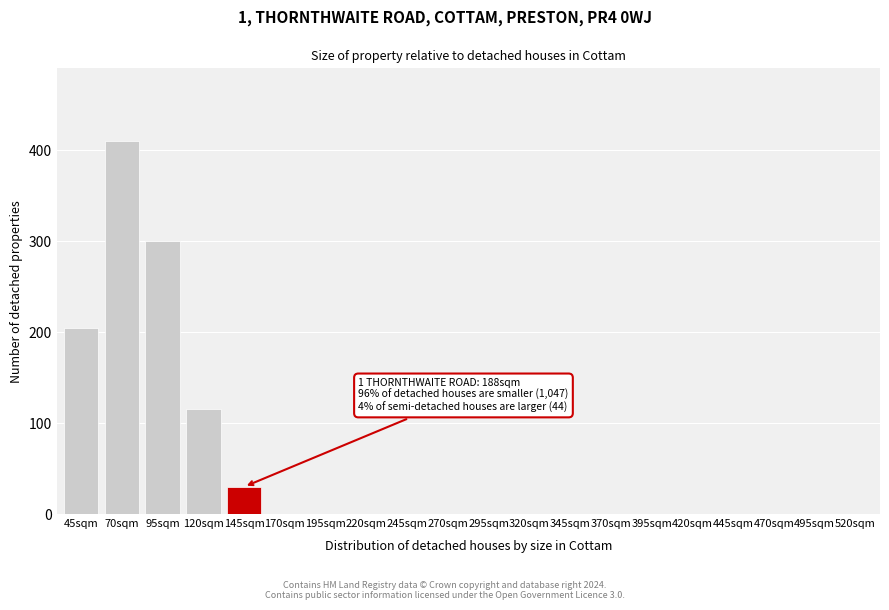

Reading left to right, transcribe all the data shown in this chart.

45sqm=205	70sqm=410	95sqm=300	120sqm=115	145sqm=30	170sqm=0	195sqm=0	220sqm=0	245sqm=0	270sqm=0	295sqm=0	320sqm=0	345sqm=0	370sqm=0	395sqm=0	420sqm=0	445sqm=0	470sqm=0	495sqm=0	520sqm=0